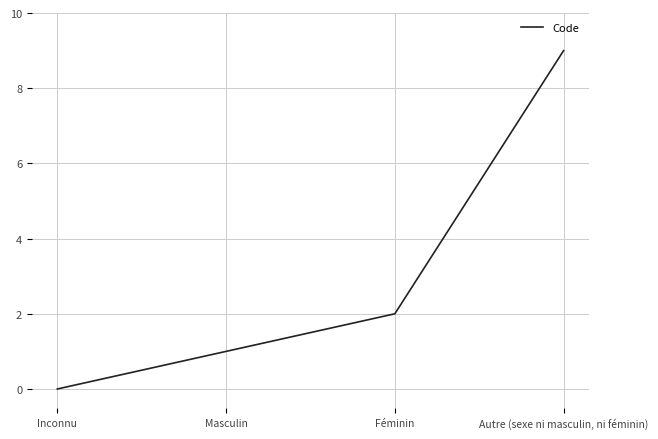

Which has a higher value, Inconnu or Masculin?

Masculin